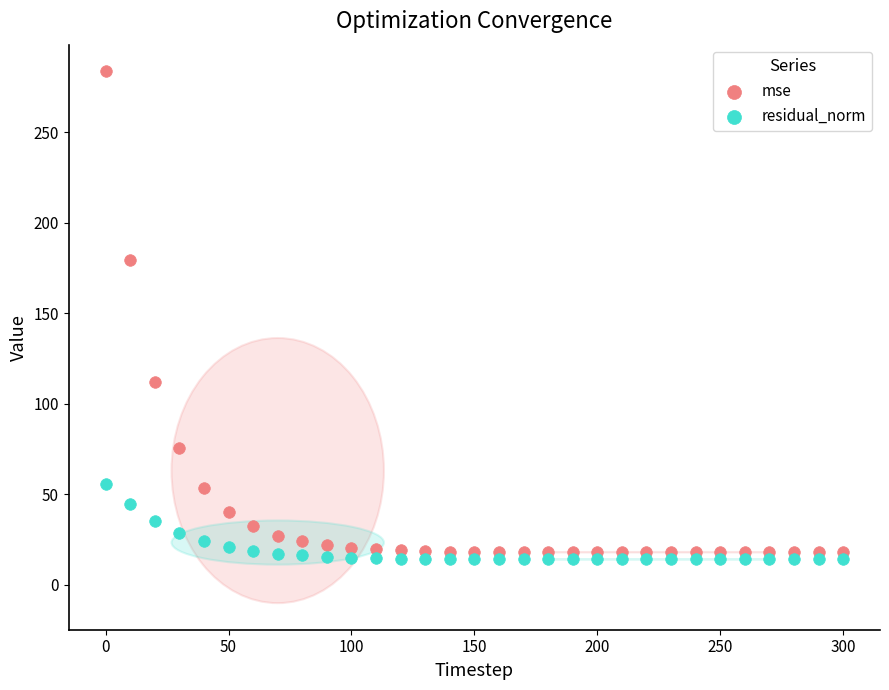

Across all data points, what is the range of Y values (max minus min)?

269.5